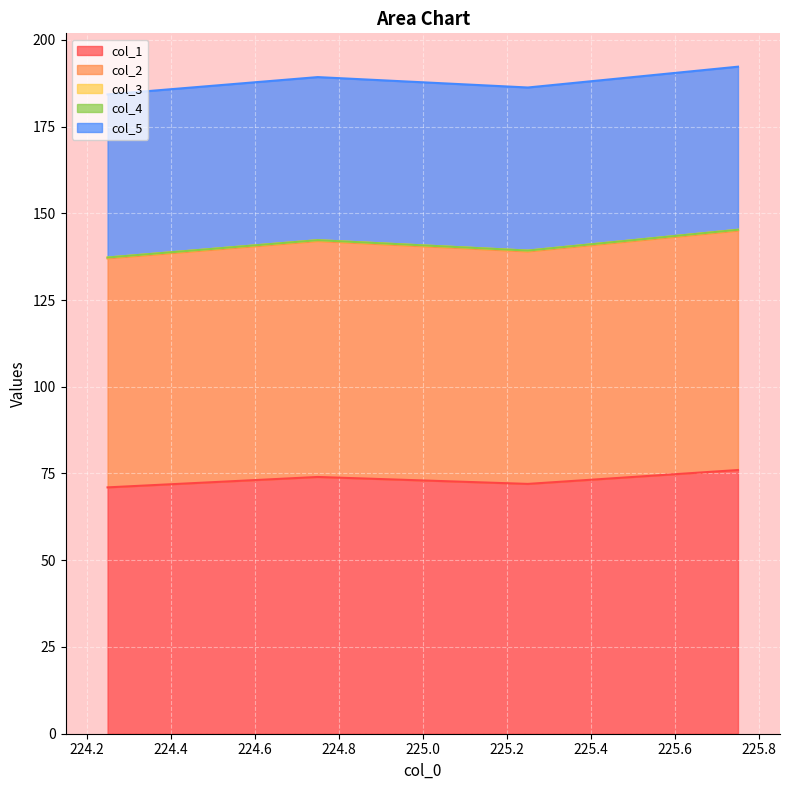

What is the sum of the col_1 values at 224.25 and 224.75?

145.0